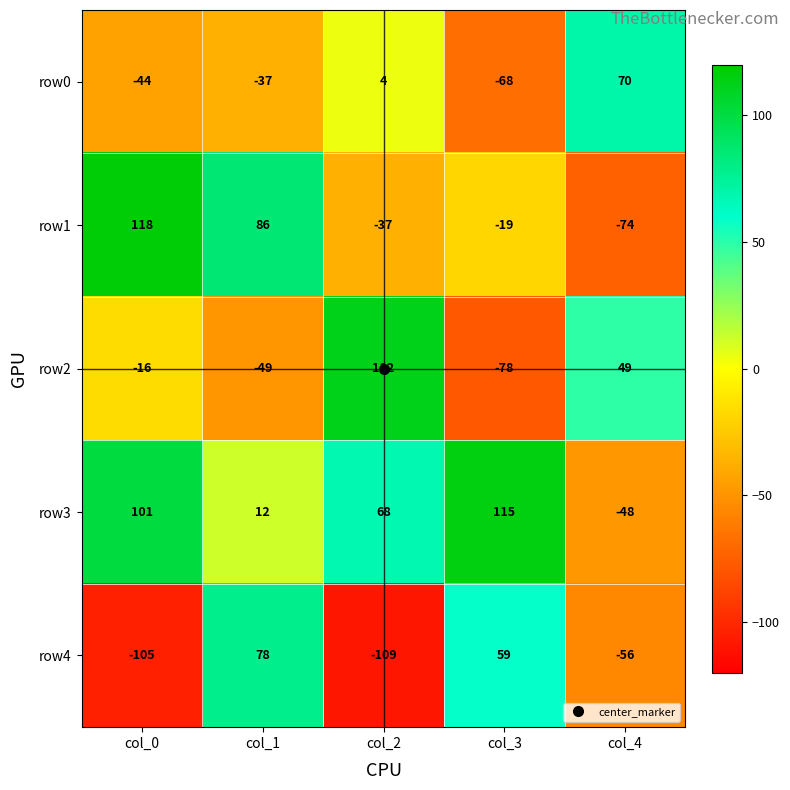

Which series has the widest spread of values?

row1